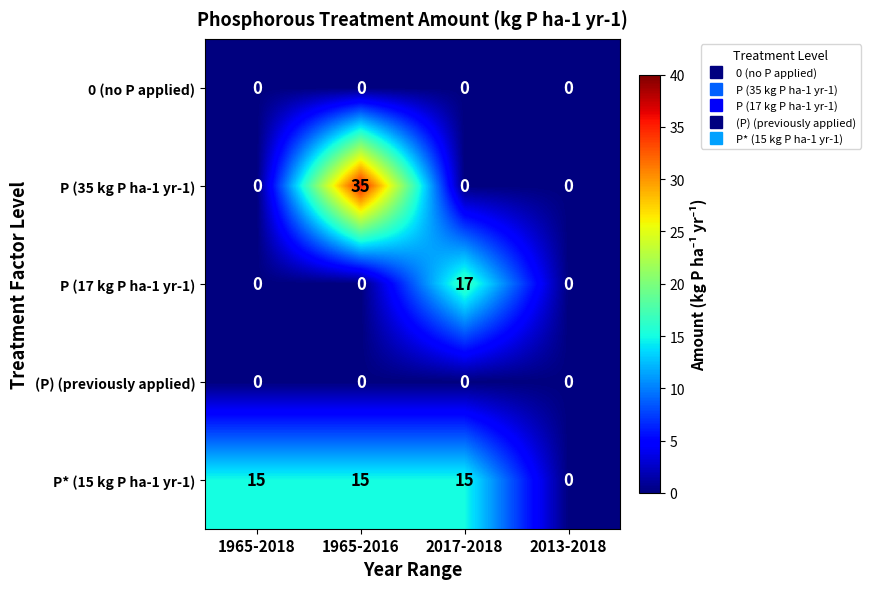

Which series has the largest range (max minus min)?

P (35 kg P ha-1 yr-1)